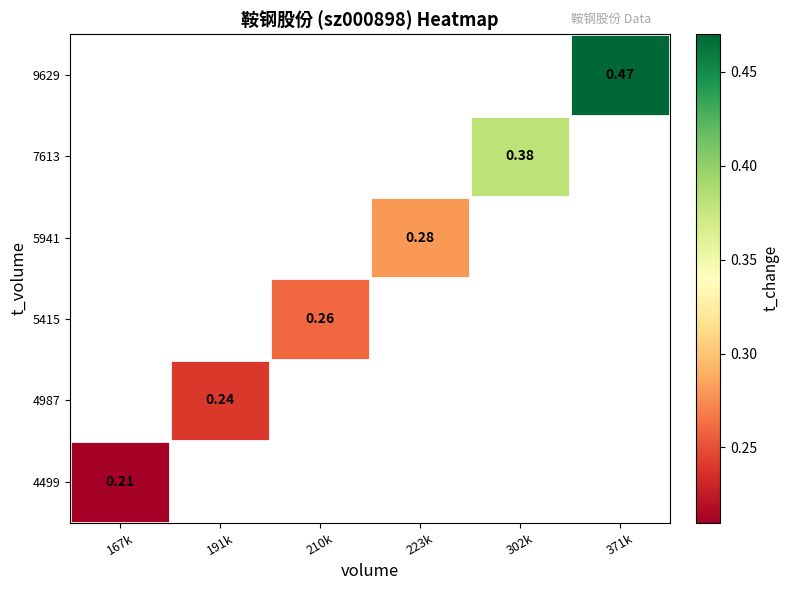

Which has a higher value, 167k or 191k?

191k